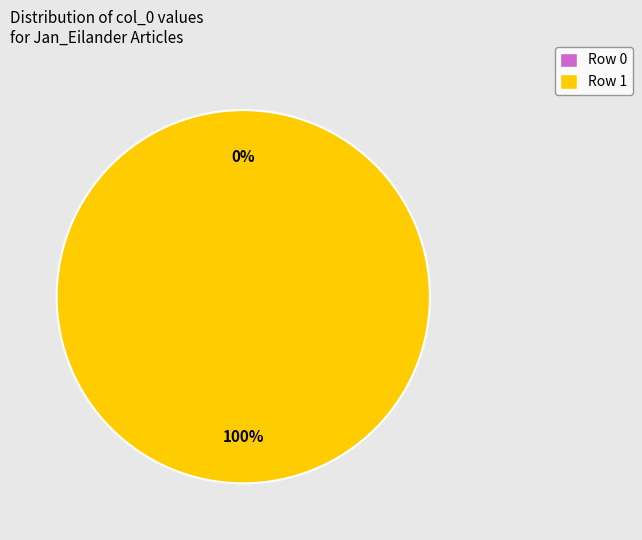

To the nearest percent, what is the difference between the Row 1 and Row 0 slice percentages?

100%